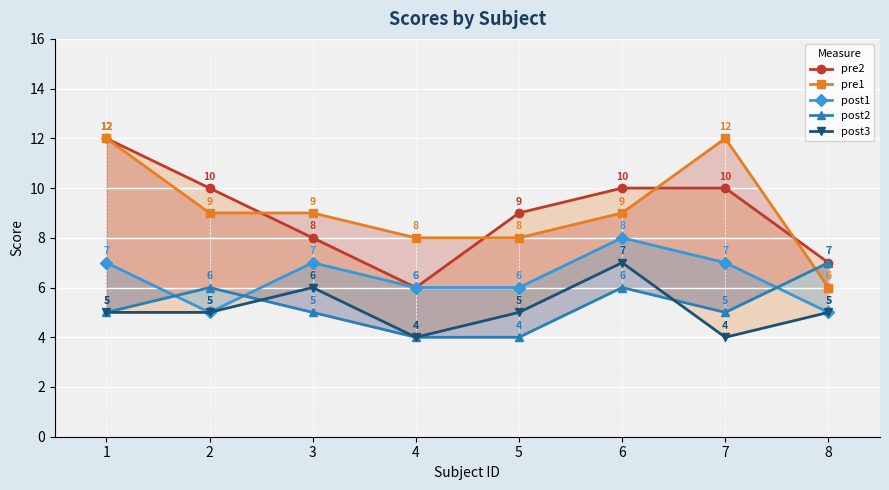

Rank the series by their maximum value, from highest to lowest.

pre2, pre1, post1, post2, post3